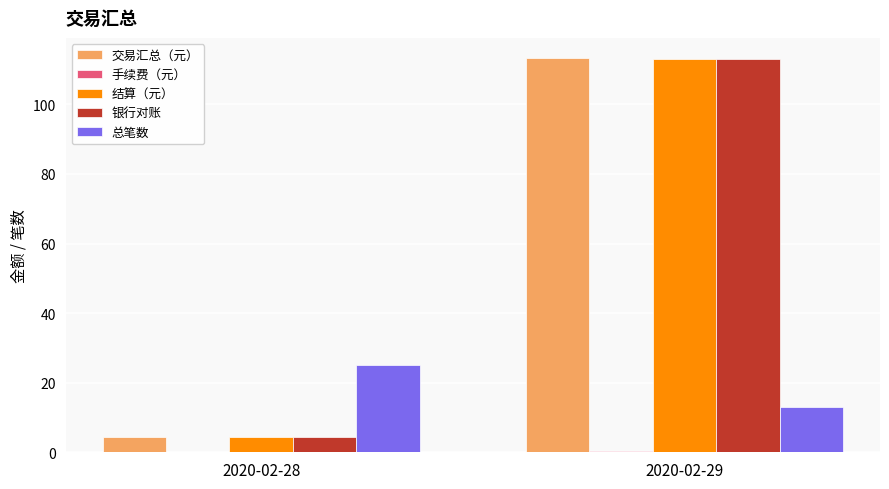

What is the total value across all series at 2020-02-29?

353.0